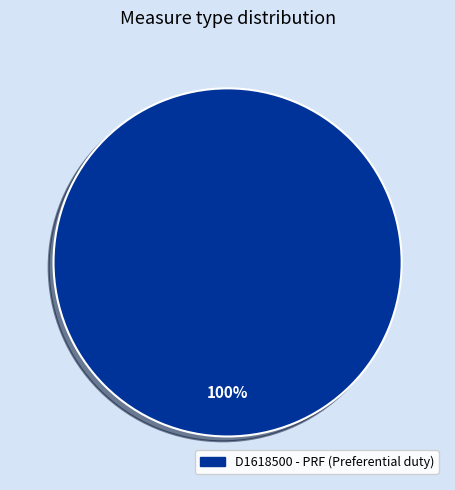

Does any single category account for the majority?

Yes